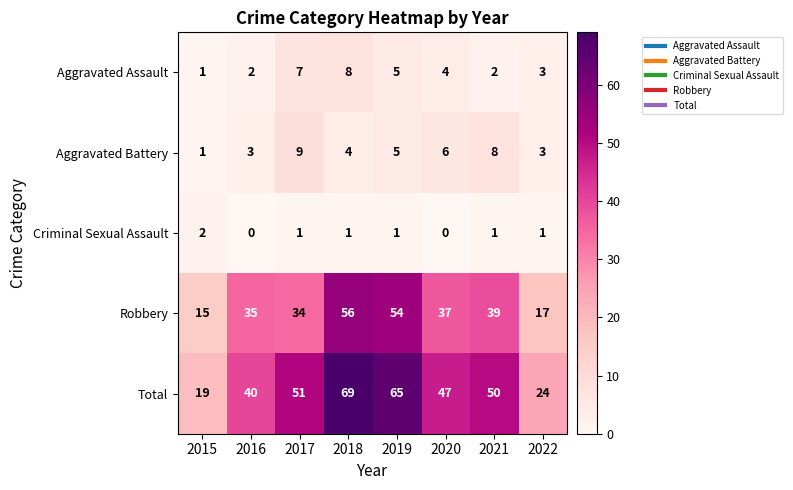

Which series has the largest range (max minus min)?

Total